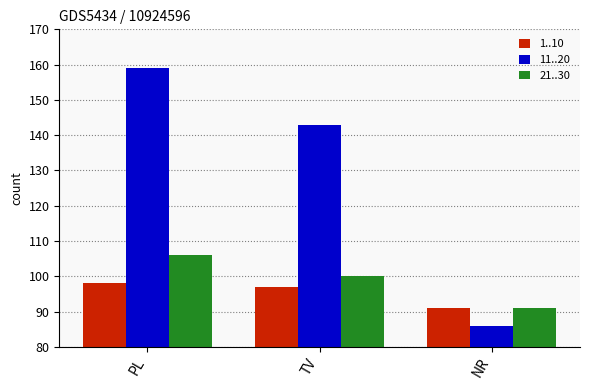

What is the difference between the maximum and second lowest values in the 11..20 series?

16